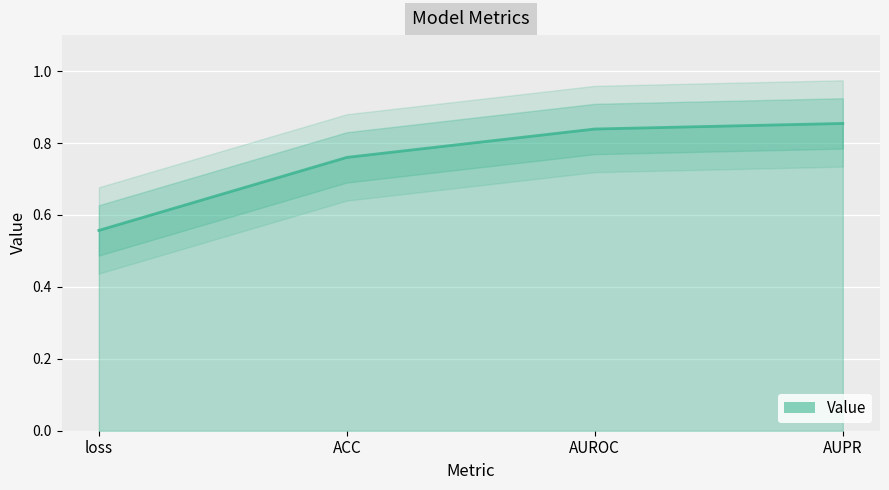

Rank the categories by value from lowest to highest.

loss, ACC, AUROC, AUPR